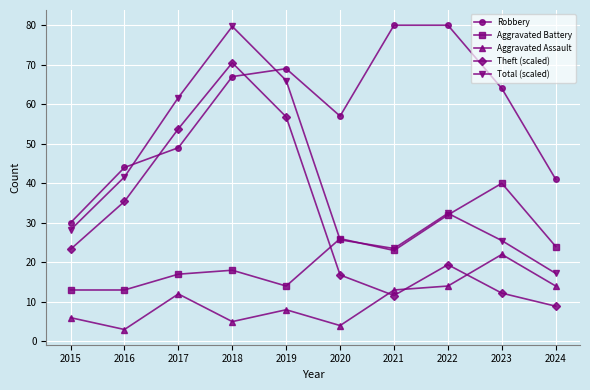

What is the value of the Aggravated Battery point at the 7th from the left?

23.0